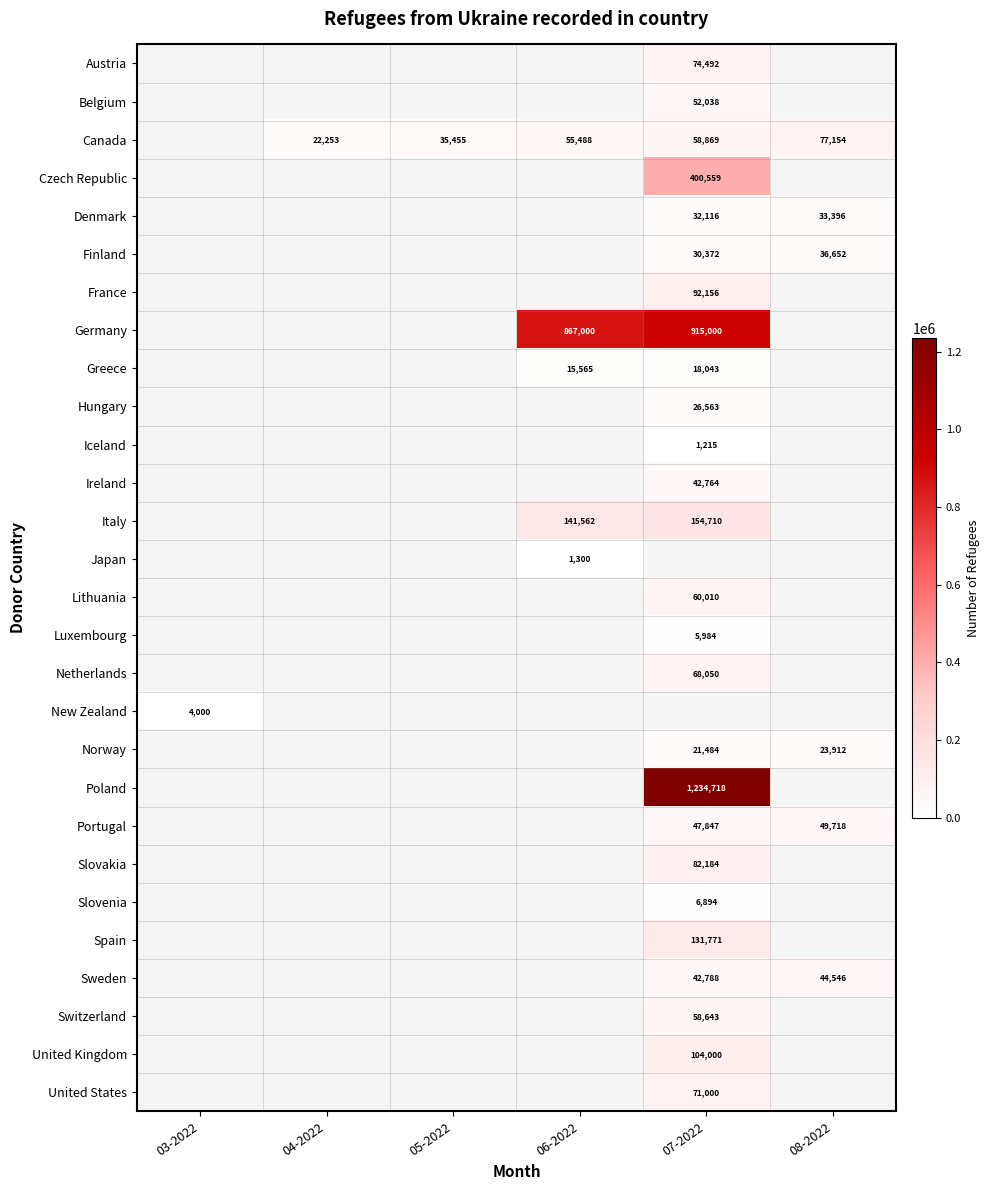

How many values in the Canada series exceed 55488?

2